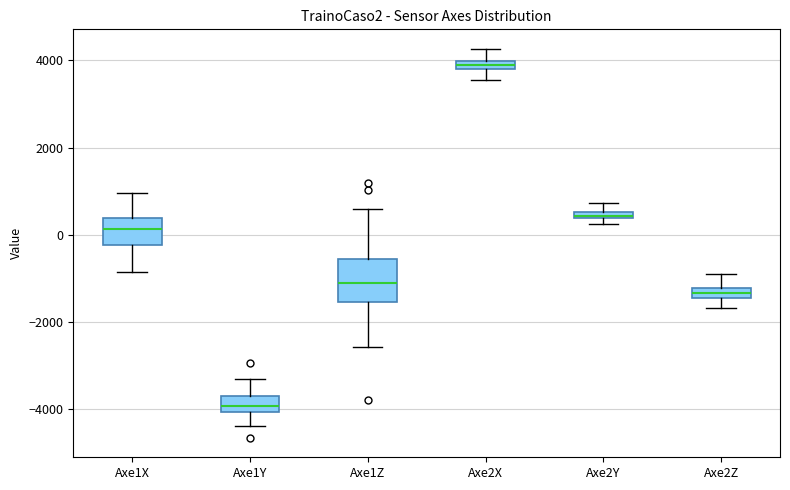

Which box has the highest median line?

Axe2X